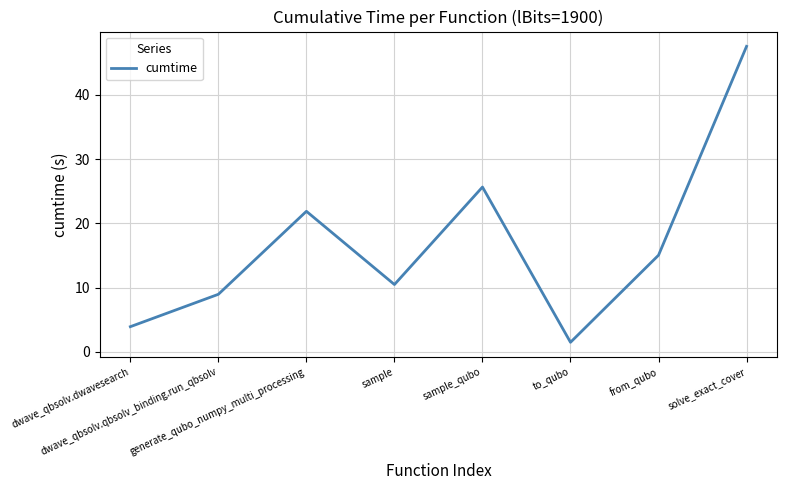

At which label is the value closest to 24?

sample_qubo